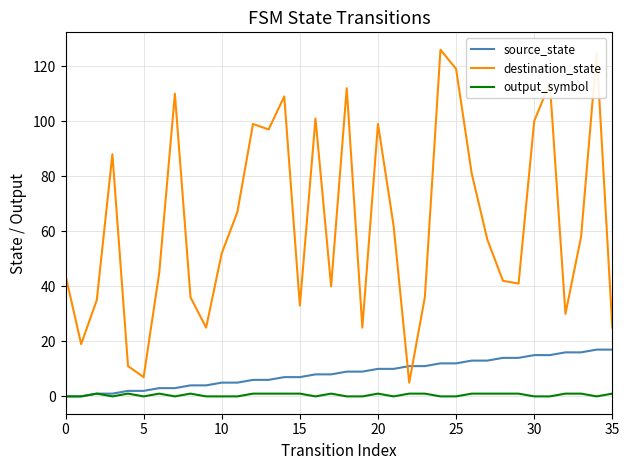

What is the greatest value displayed?

126